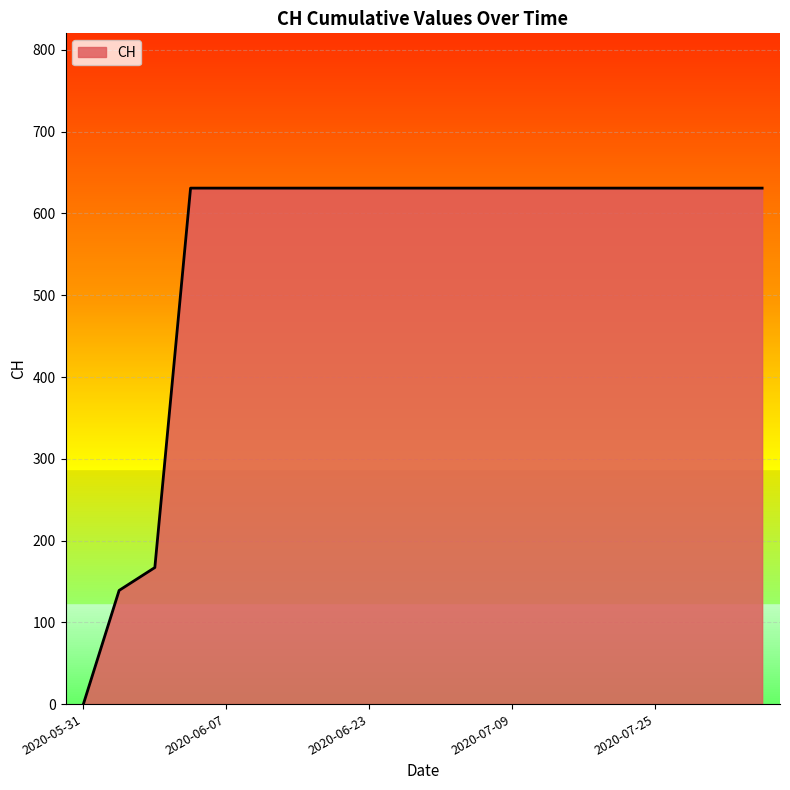

What is the greatest value displayed?

631